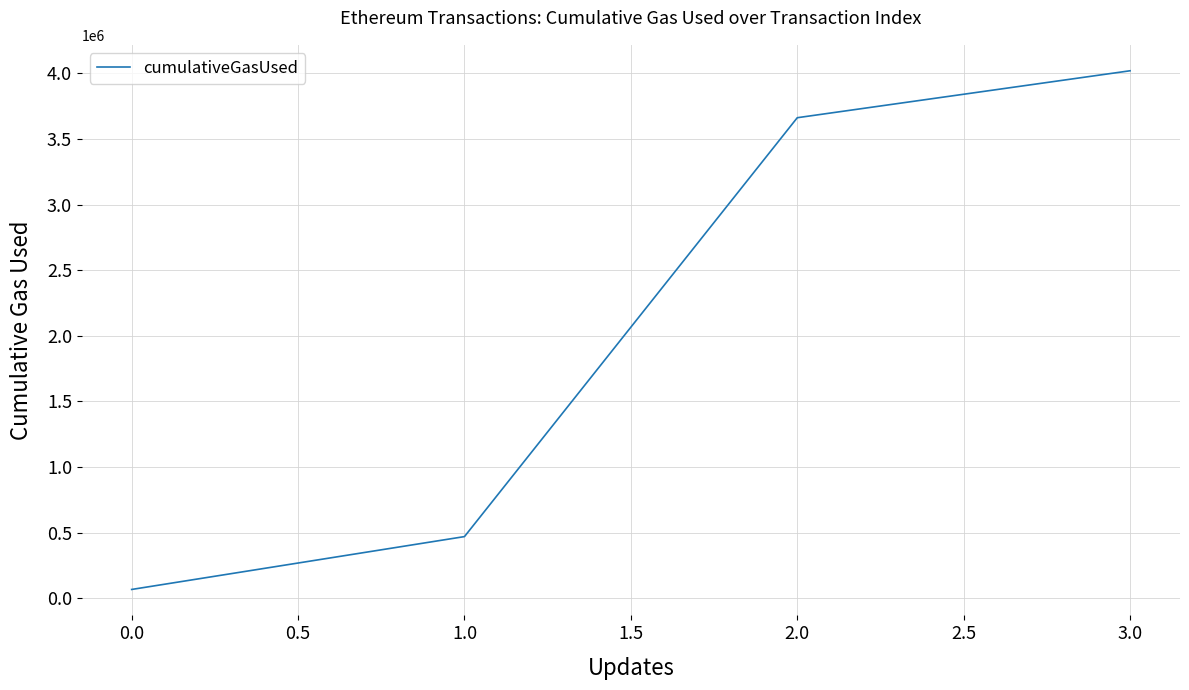

Approximately how many times larger is the value at 2.0 compared to 3.0?

0.9